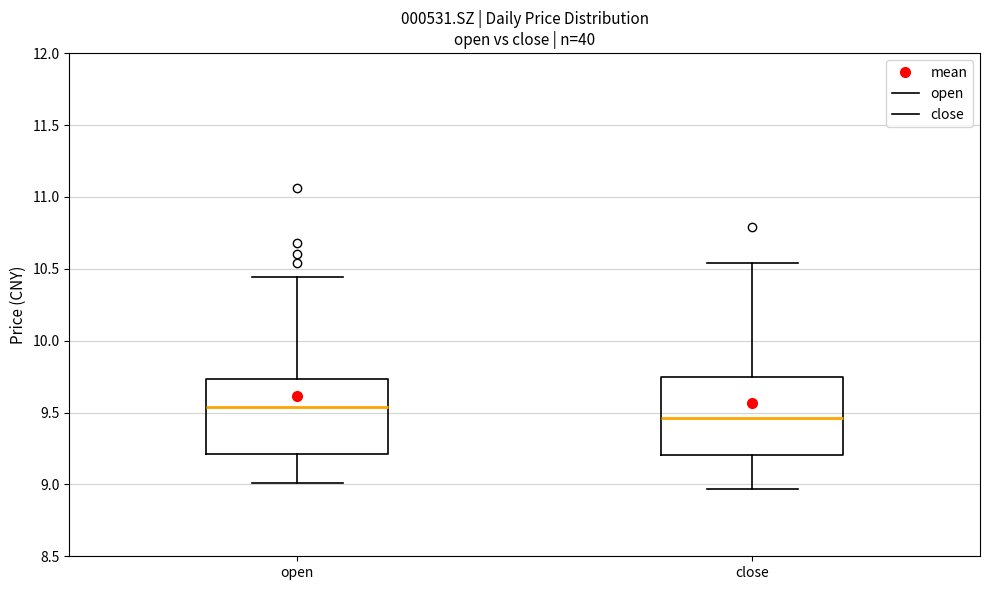

Where does the upper whisker of the box for open end on the y-axis? The values are not printed on the chart, so give them approximately, as read against the axis.

10.45